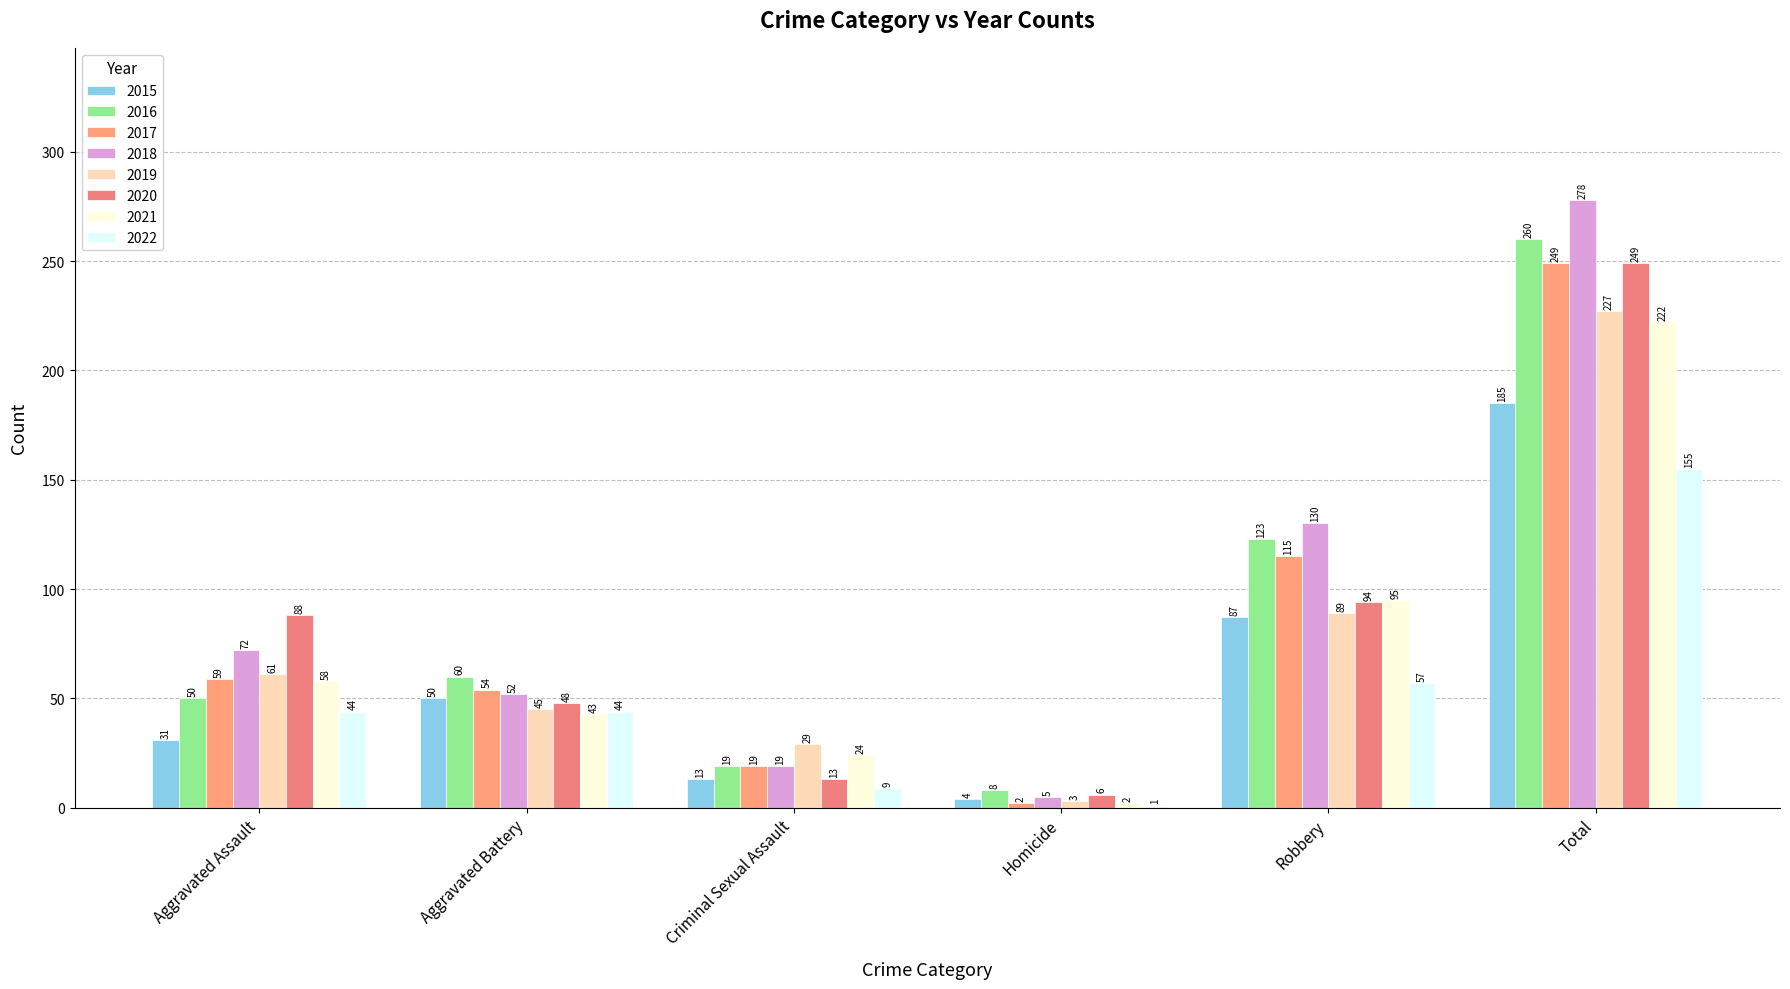

The 2016 series shows 2 at Homicide. True or false?

False